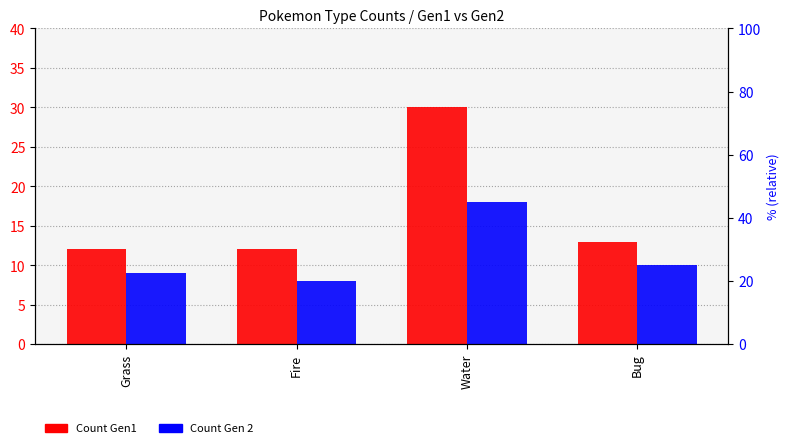

True or false: Count Gen1 has a value of 12 at Grass.

True